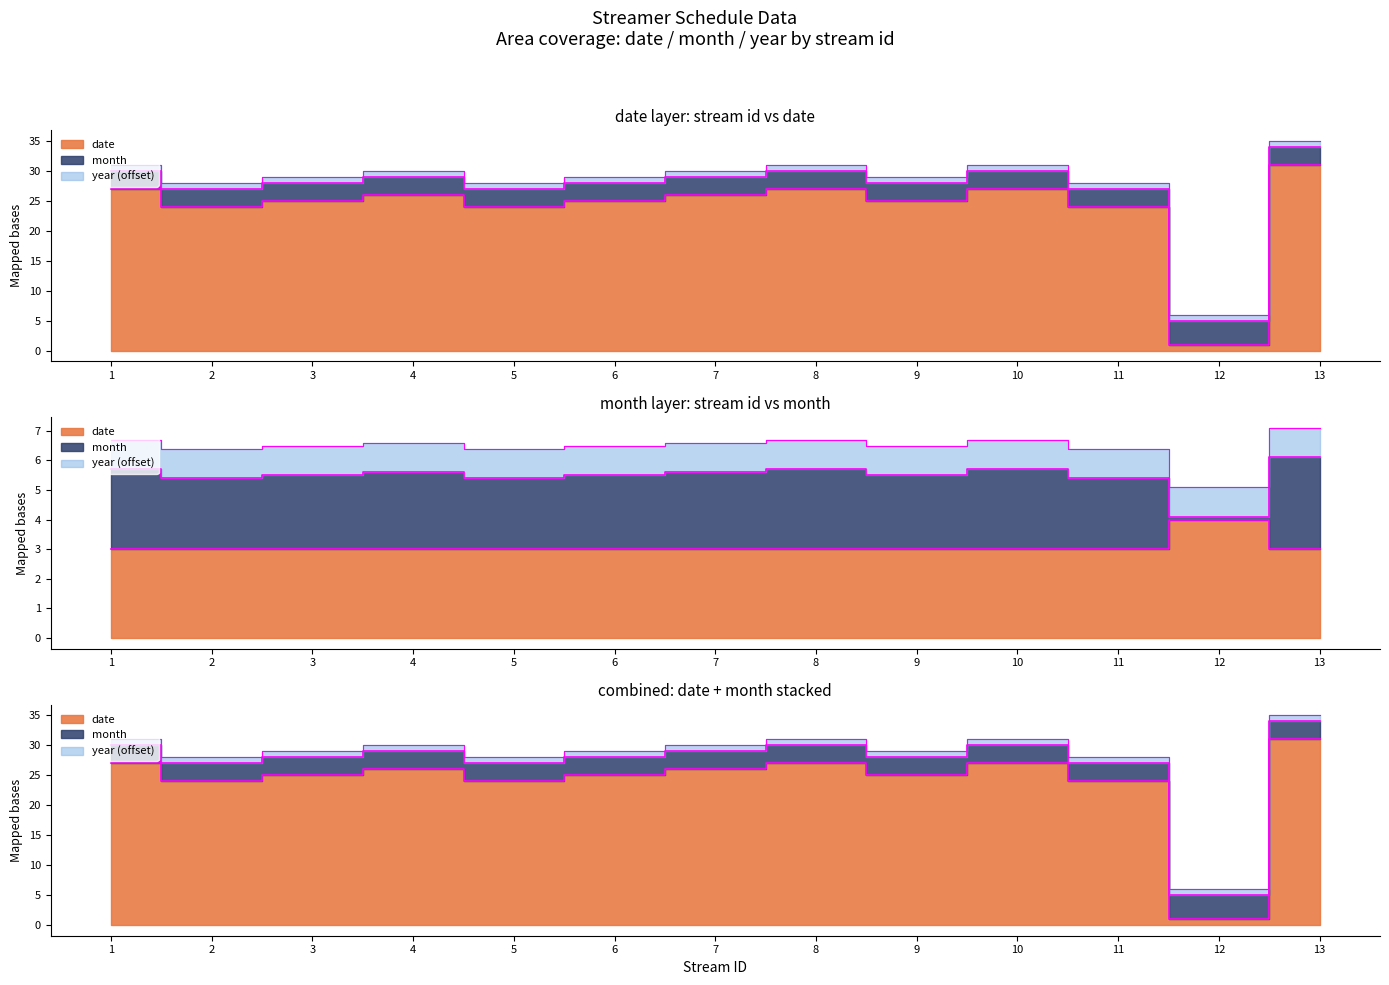

What is the minimum value for month?

3